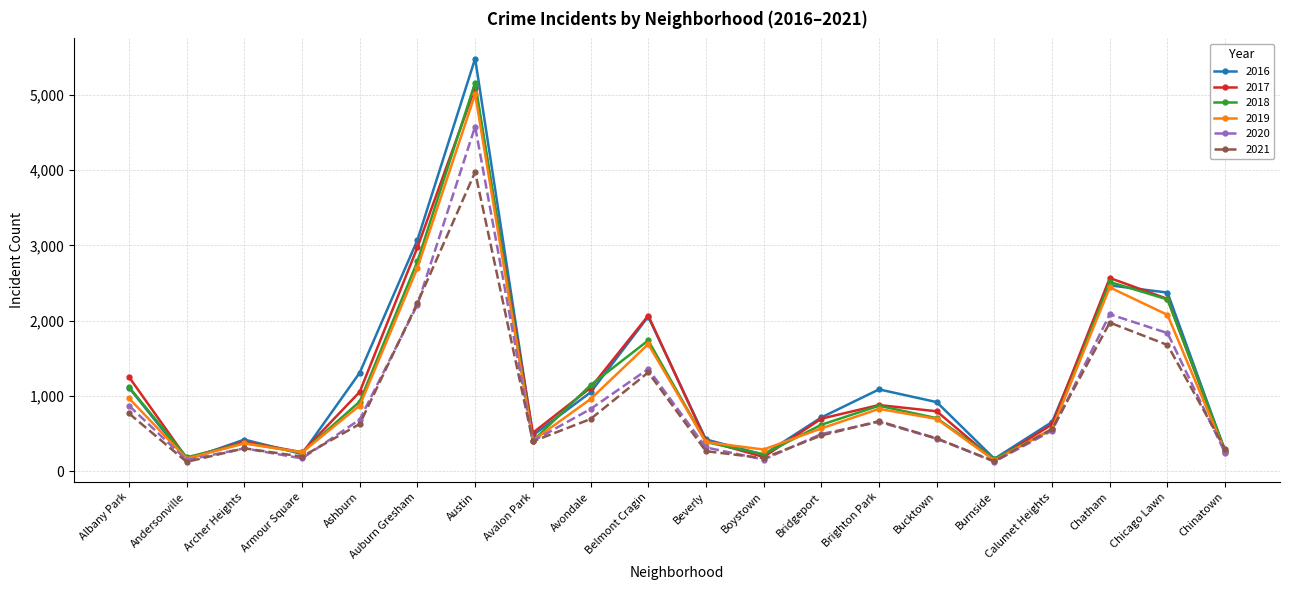

How many lines are shown in the chart?

6